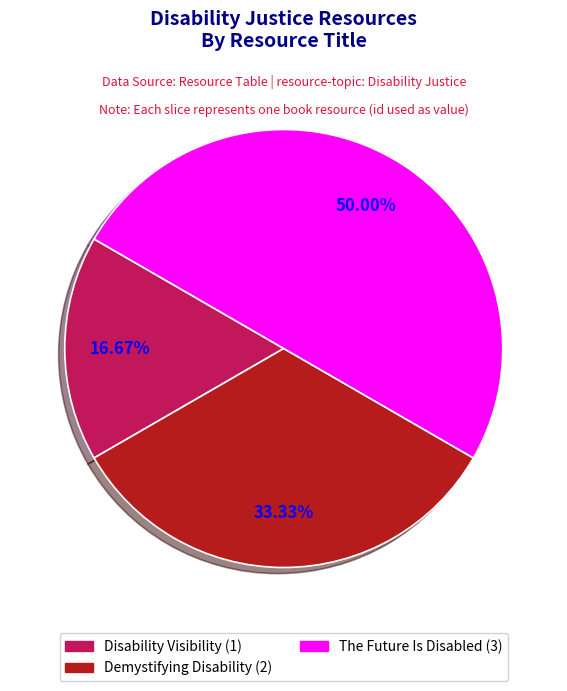

What is the smallest slice in the pie chart?

Disability Visibility